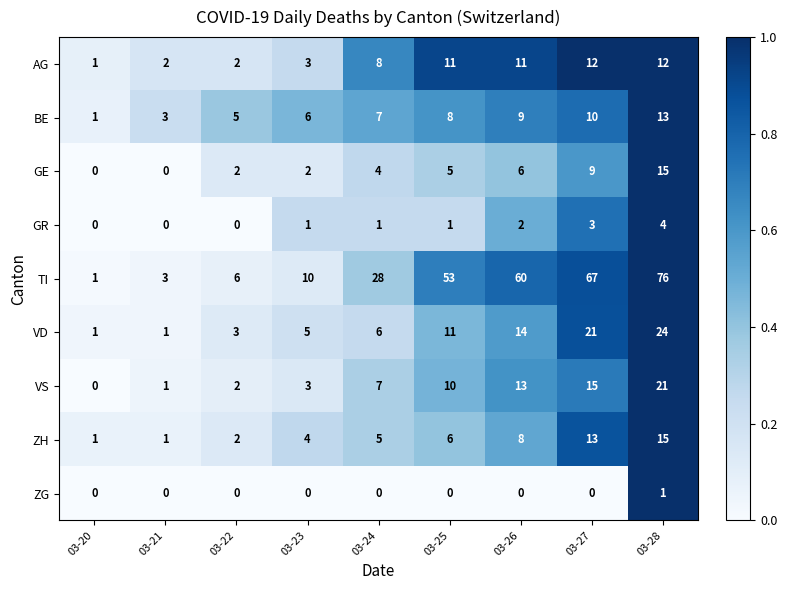

What is the maximum value for VS?

21